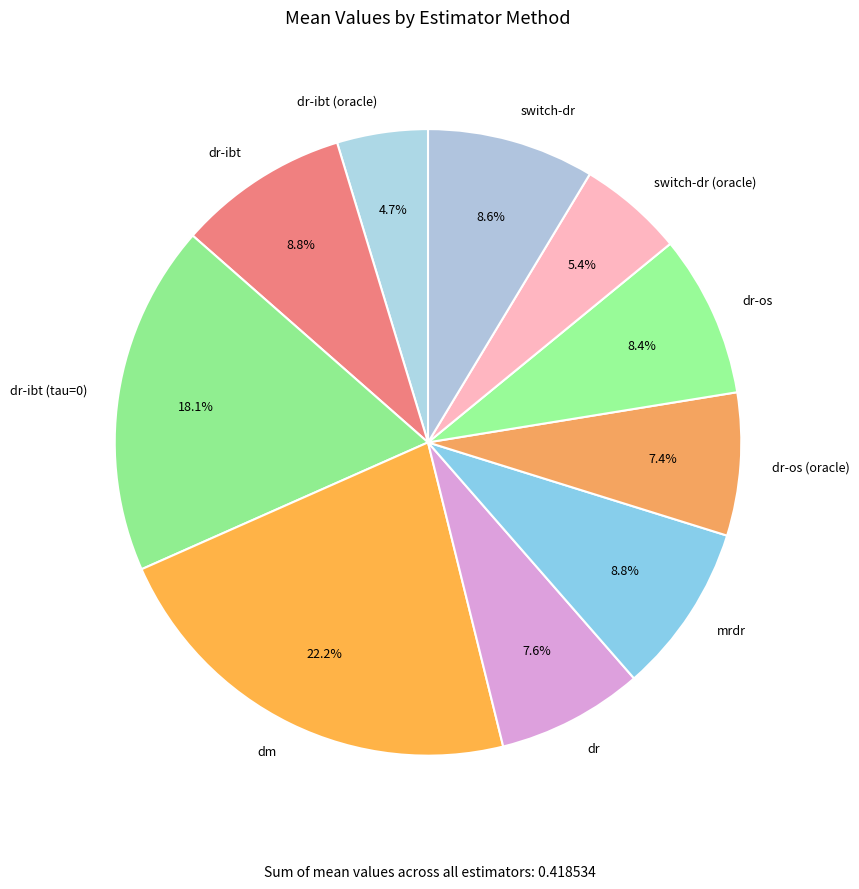

Does any single category account for the majority?

No